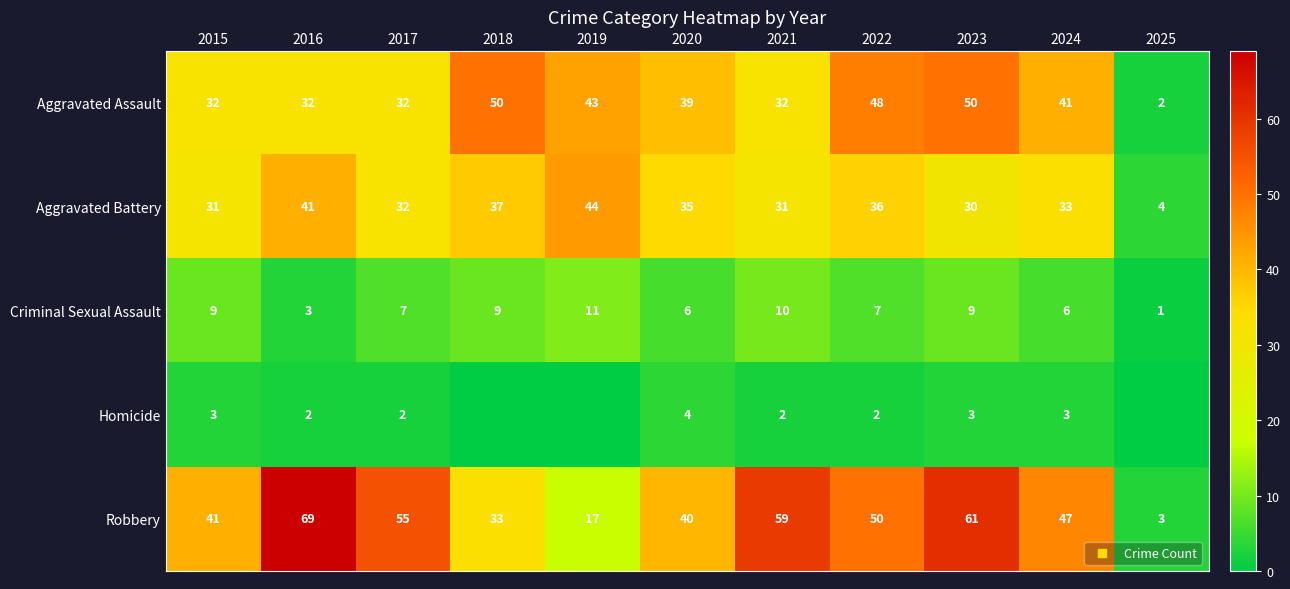

What is the total value across all series at 2024?

130